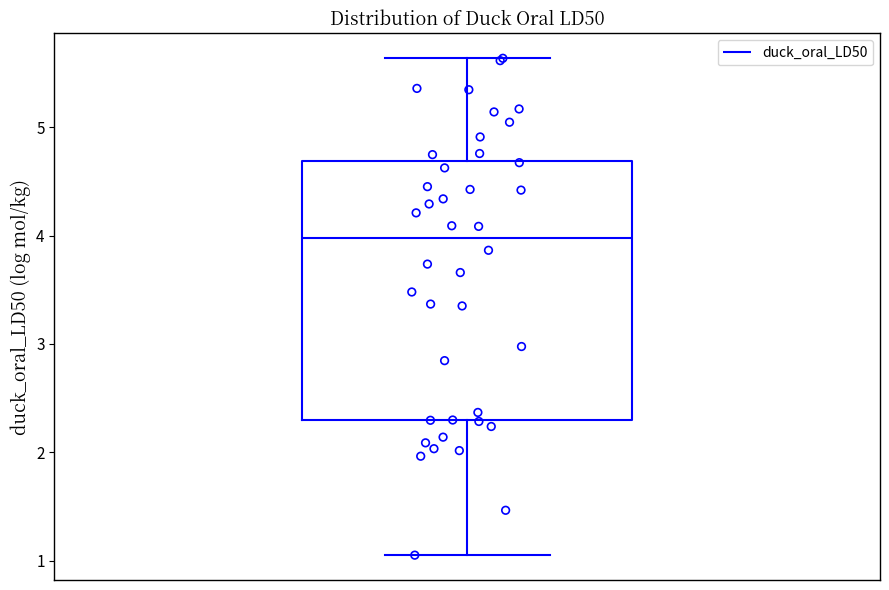

Where is the upper edge of the box on the y-axis? The values are not printed on the chart, so give them approximately, as read against the axis.

4.7